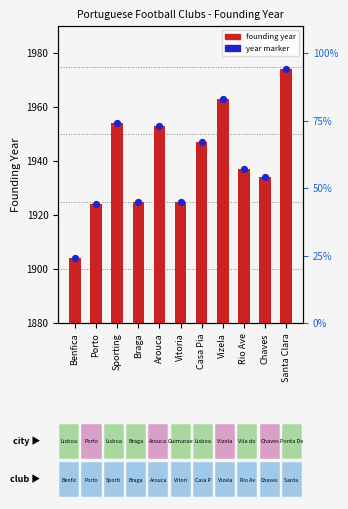

Which series contains the highest Y value?

year marker